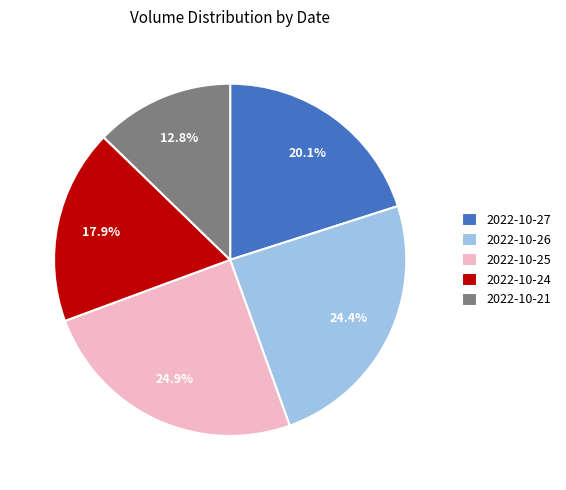

To the nearest percent, what portion does 2022-10-25 represent?

25%